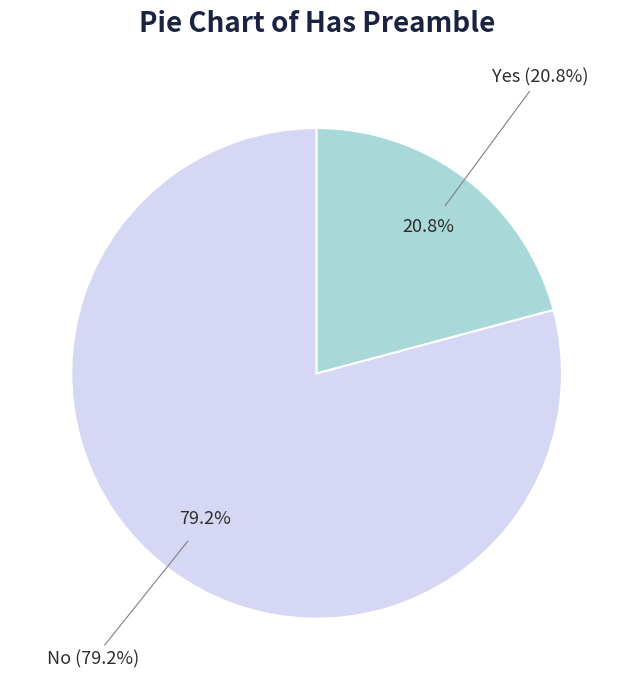

Between No and Yes, which is larger?

No